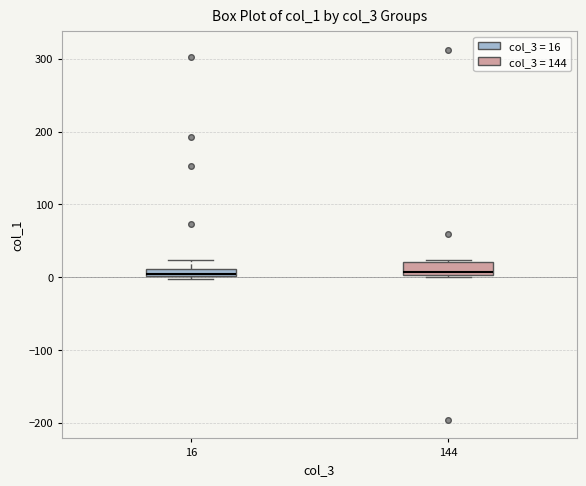

Where does the median line of the box at x = 144 sit on the y-axis? The values are not printed on the chart, so give them approximately, as read against the axis.

10